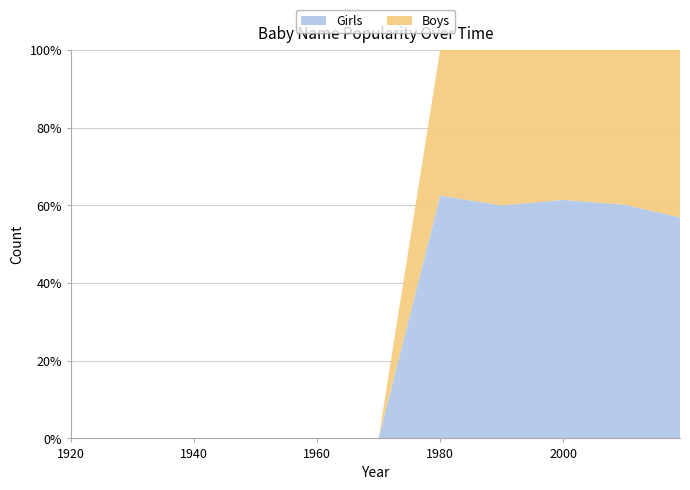

What is the highest value of the Girls series?

62.5